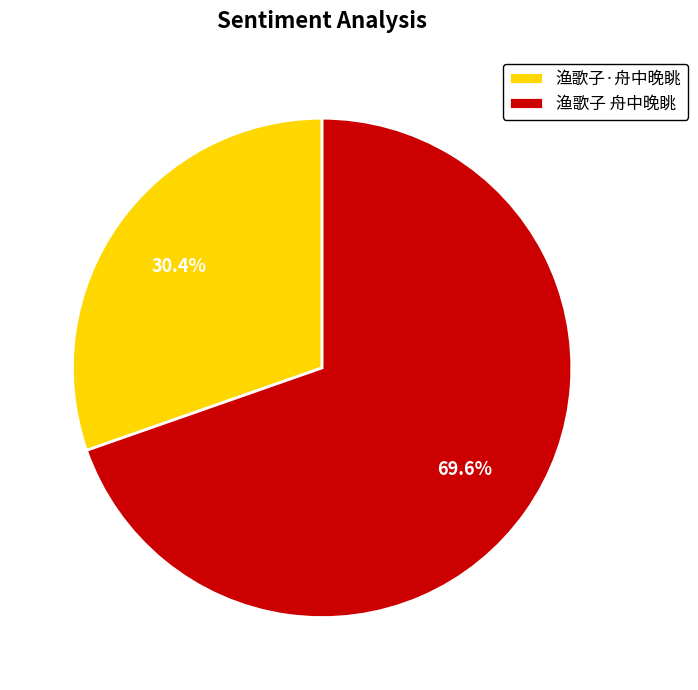

To the nearest percent, what percentage of the pie is 渔歌子·舟中晚眺?

30%